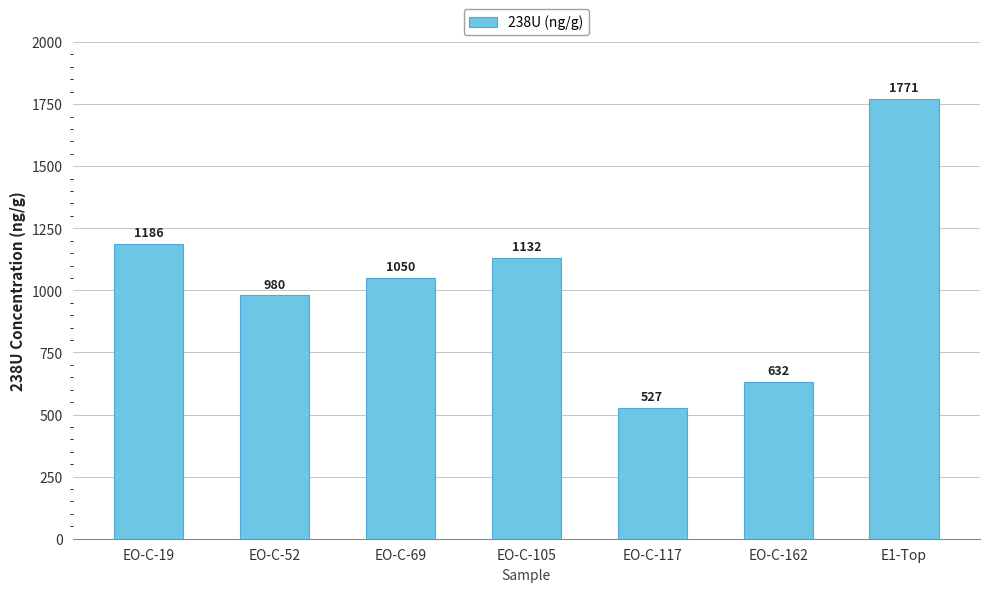

Does the chart contain stacked bars?

No